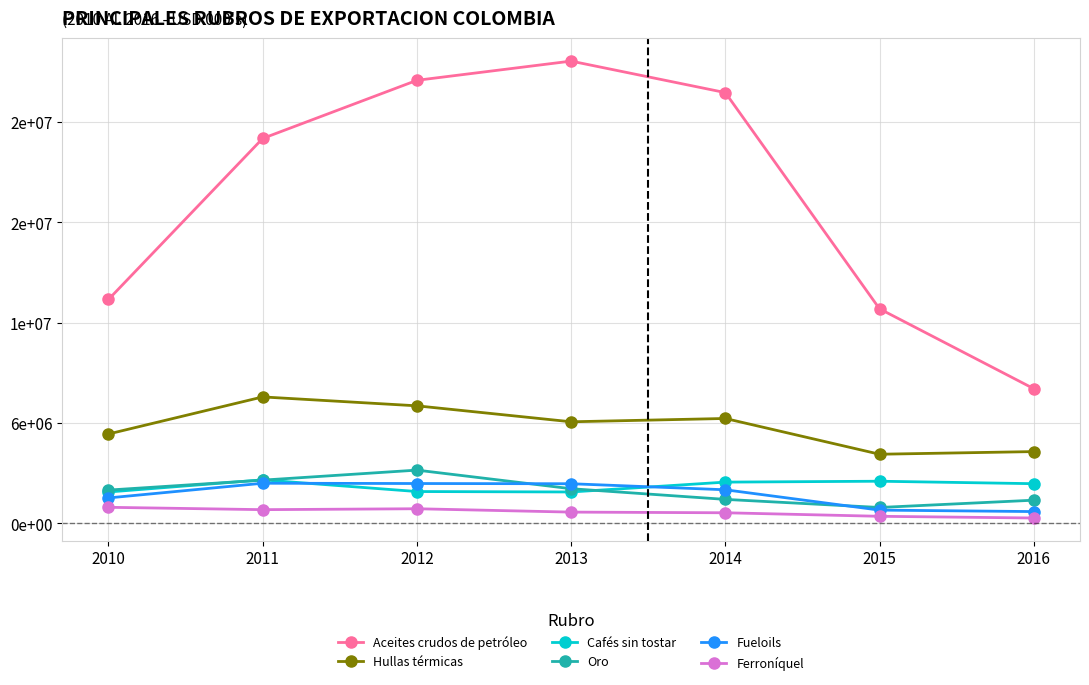

Which series has the largest range (max minus min)?

Aceites crudos de petróleo